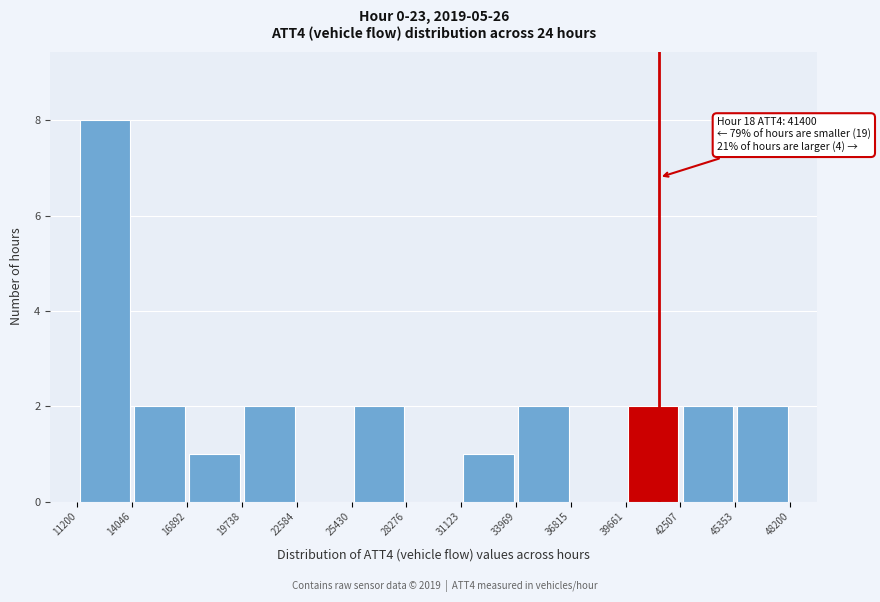

Over which range of the x-axis is the bar tallest?

11200 to 14046